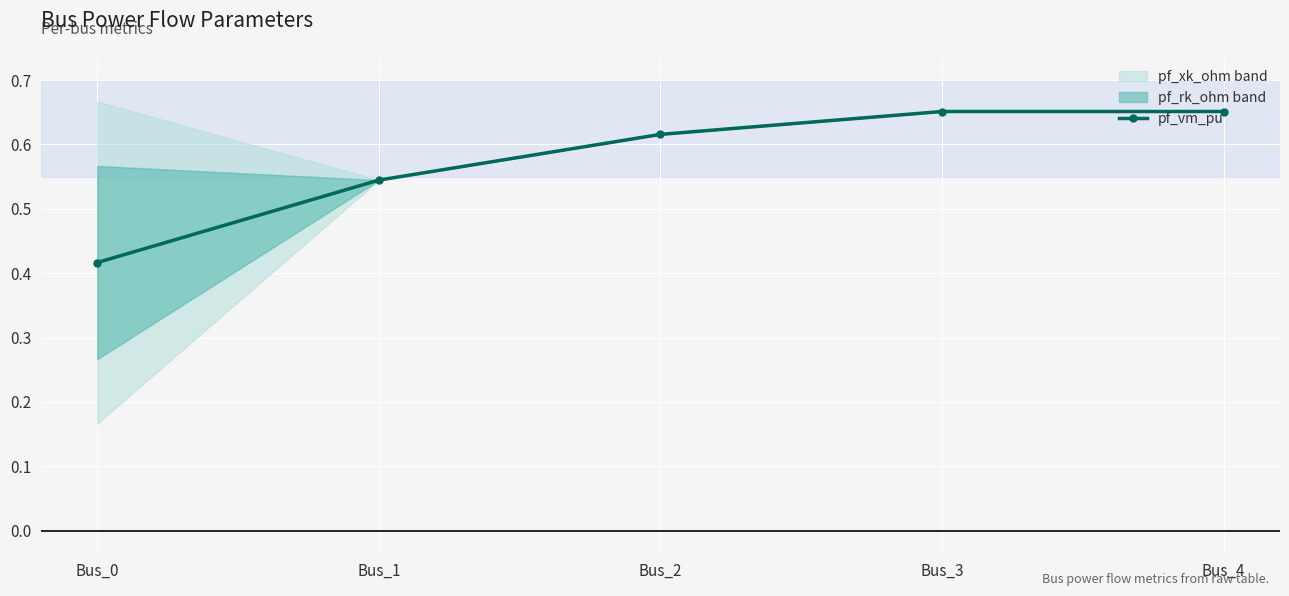

How many categories are shown in the chart?

5